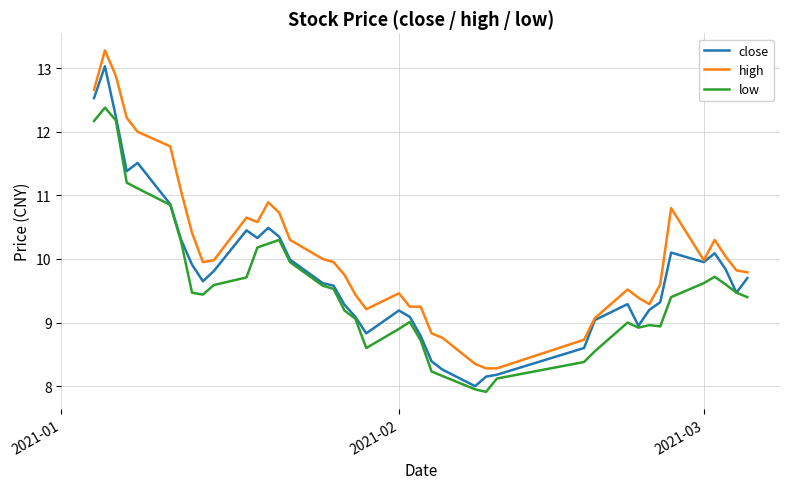

How many values in the close series exceed 9?

31